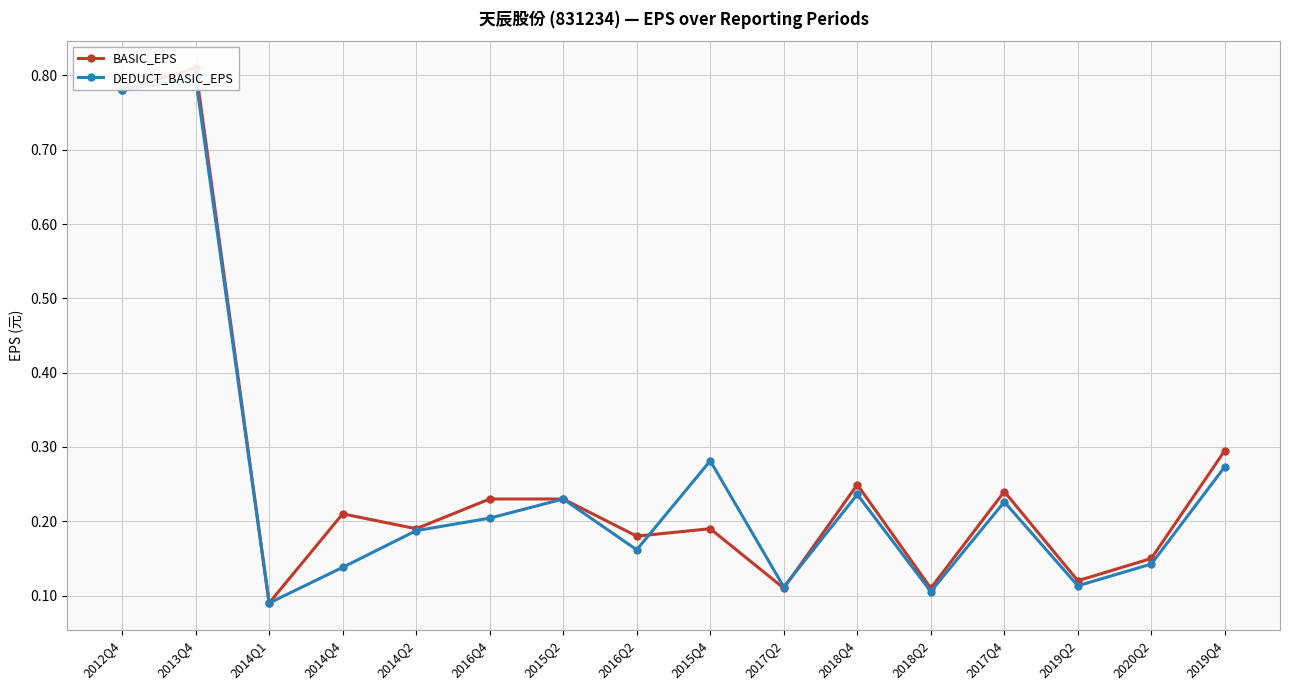

Between which two adjacent categories do DEDUCT_BASIC_EPS and BASIC_EPS first intersect?

2016Q2 and 2015Q4